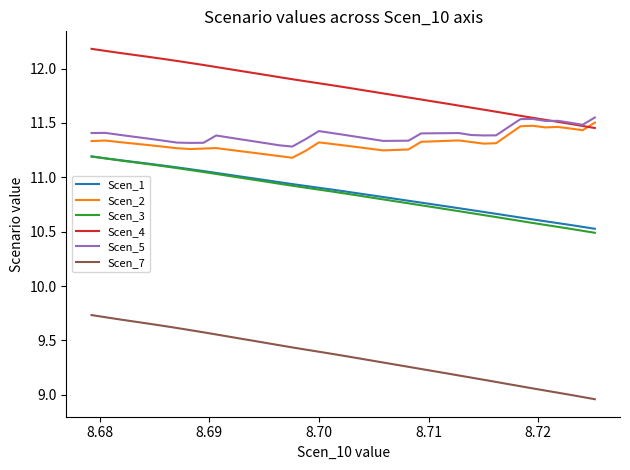

True or false: Scen_5 and Scen_1 cross at least once.

False